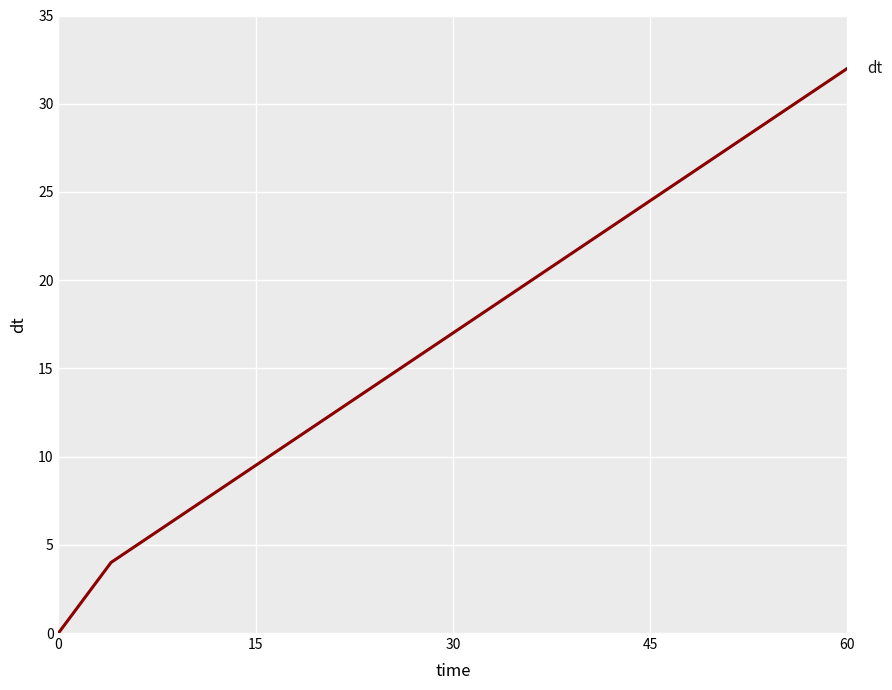

What is the difference between the second highest and minimum values?

16